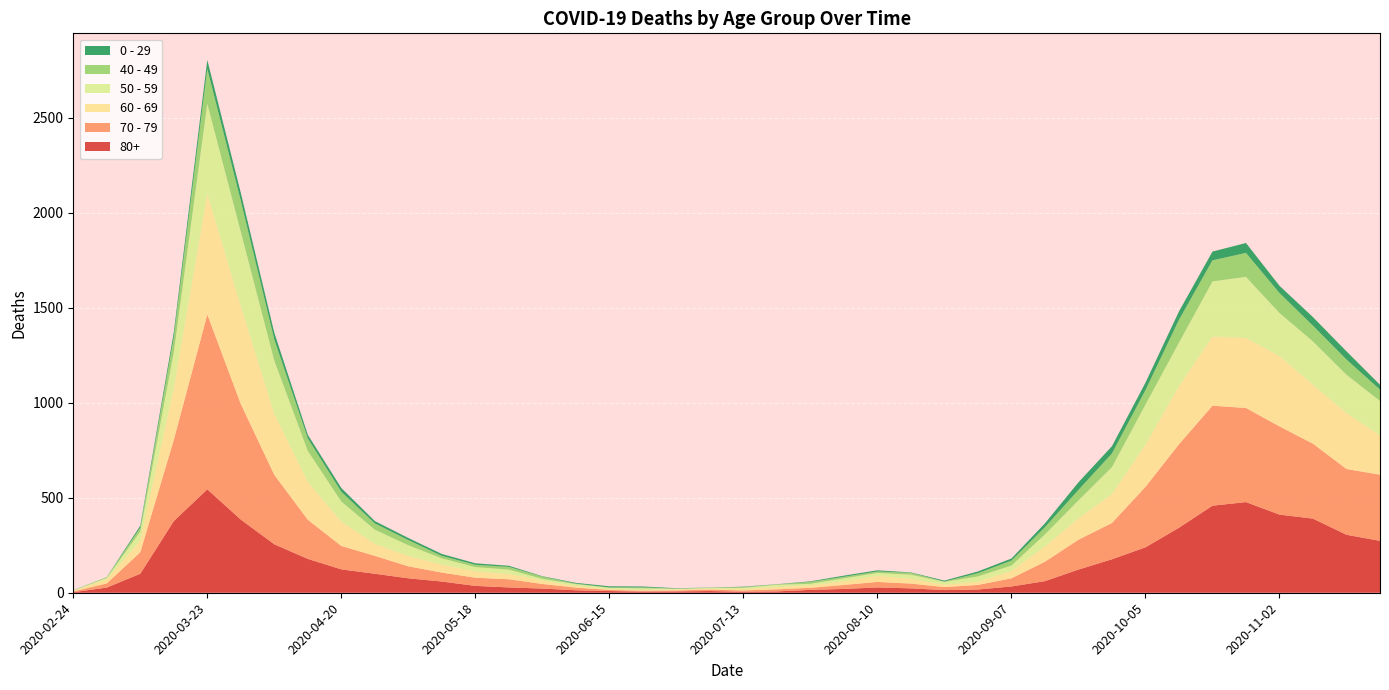

Reading right to left, extract all data points from this chart.

80+: 2020-11-23=273	2020-11-16=305	2020-11-09=390	2020-11-02=411	2020-10-26=477	2020-10-19=458	2020-10-12=342	2020-10-05=239	2020-09-28=176	2020-09-21=122	2020-09-14=61	2020-09-07=33	2020-08-31=17	2020-08-24=14	2020-08-17=23	2020-08-10=28	2020-08-03=20	2020-07-27=15	2020-07-20=7	2020-07-13=5	2020-07-06=9	2020-06-29=7	2020-06-22=6	2020-06-15=9	2020-06-08=13	2020-06-01=22	2020-05-25=28	2020-05-18=36	2020-05-11=59	2020-05-04=76	2020-04-27=100	2020-04-20=123	2020-04-13=178	2020-04-06=255	2020-03-30=385	2020-03-23=544	2020-03-16=377	2020-03-09=100	2020-03-02=27	2020-02-24=3
70 - 79: 2020-11-23=348	2020-11-16=346	2020-11-09=394	2020-11-02=464	2020-10-26=495	2020-10-19=526	2020-10-12=439	2020-10-05=318	2020-09-28=191	2020-09-21=157	2020-09-14=102	2020-09-07=43	2020-08-31=24	2020-08-24=16	2020-08-17=25	2020-08-10=29	2020-08-03=21	2020-07-27=11	2020-07-20=11	2020-07-13=7	2020-07-06=8	2020-06-29=5	2020-06-22=5	2020-06-15=6	2020-06-08=14	2020-06-01=24	2020-05-25=43	2020-05-18=43	2020-05-11=47	2020-05-04=63	2020-04-27=94	2020-04-20=123	2020-04-13=206	2020-04-06=365	2020-03-30=608	2020-03-23=920	2020-03-16=427	2020-03-09=113	2020-03-02=22	2020-02-24=4
60 - 69: 2020-11-23=206	2020-11-16=294	2020-11-09=310	2020-11-02=370	2020-10-26=368	2020-10-19=364	2020-10-12=305	2020-10-05=221	2020-09-28=152	2020-09-21=112	2020-09-14=80	2020-09-07=39	2020-08-31=17	2020-08-24=12	2020-08-17=25	2020-08-10=31	2020-08-03=19	2020-07-27=13	2020-07-20=12	2020-07-13=8	2020-07-06=3	2020-06-29=6	2020-06-22=3	2020-06-15=3	2020-06-08=8	2020-06-01=18	2020-05-25=28	2020-05-18=33	2020-05-11=42	2020-05-04=54	2020-04-27=63	2020-04-20=128	2020-04-13=199	2020-04-06=320	2020-03-30=514	2020-03-23=634	2020-03-16=272	2020-03-09=61	2020-03-02=22	2020-02-24=2
50 - 59: 2020-11-23=182	2020-11-16=202	2020-11-09=228	2020-11-02=227	2020-10-26=322	2020-10-19=290	2020-10-12=230	2020-10-05=212	2020-09-28=142	2020-09-21=95	2020-09-14=64	2020-09-07=28	2020-08-31=28	2020-08-24=15	2020-08-17=22	2020-08-10=16	2020-08-03=16	2020-07-27=8	2020-07-20=12	2020-07-13=6	2020-07-06=5	2020-06-29=3	2020-06-22=9	2020-06-15=8	2020-06-08=10	2020-06-01=9	2020-05-25=23	2020-05-18=23	2020-05-11=33	2020-05-04=57	2020-04-27=75	2020-04-20=106	2020-04-13=163	2020-04-06=281	2020-03-30=392	2020-03-23=475	2020-03-16=190	2020-03-09=48	2020-03-02=7	2020-02-24=3
40 - 49: 2020-11-23=60	2020-11-16=80	2020-11-09=83	2020-11-02=105	2020-10-26=126	2020-10-19=111	2020-10-12=120	2020-10-05=76	2020-09-28=72	2020-09-21=55	2020-09-14=38	2020-09-07=26	2020-08-31=17	2020-08-24=2	2020-08-17=10	2020-08-10=8	2020-08-03=8	2020-07-27=10	2020-07-20=2	2020-07-13=4	2020-07-06=1	2020-06-29=1	2020-06-22=5	2020-06-15=2	2020-06-08=3	2020-06-01=12	2020-05-25=14	2020-05-18=12	2020-05-11=13	2020-05-04=27	2020-04-27=33	2020-04-20=51	2020-04-13=66	2020-04-06=111	2020-03-30=163	2020-03-23=183	2020-03-16=79	2020-03-09=21	2020-03-02=5	2020-02-24=0
0 - 29: 2020-11-23=25	2020-11-16=43	2020-11-09=45	2020-11-02=38	2020-10-26=52	2020-10-19=46	2020-10-12=44	2020-10-05=39	2020-09-28=38	2020-09-21=40	2020-09-14=20	2020-09-07=11	2020-08-31=9	2020-08-24=5	2020-08-17=2	2020-08-10=6	2020-08-03=6	2020-07-27=3	2020-07-20=1	2020-07-13=2	2020-07-06=1	2020-06-29=2	2020-06-22=5	2020-06-15=6	2020-06-08=4	2020-06-01=2	2020-05-25=6	2020-05-18=8	2020-05-11=10	2020-05-04=11	2020-04-27=12	2020-04-20=20	2020-04-13=19	2020-04-06=36	2020-03-30=42	2020-03-23=47	2020-03-16=25	2020-03-09=10	2020-03-02=0	2020-02-24=1